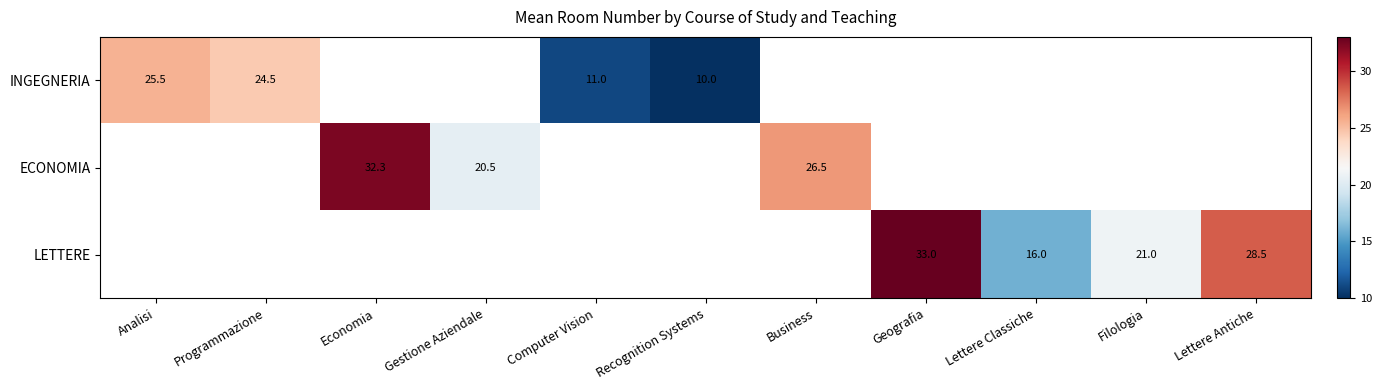

The value of LETTERE at Geografia is 56.3. True or false?

False